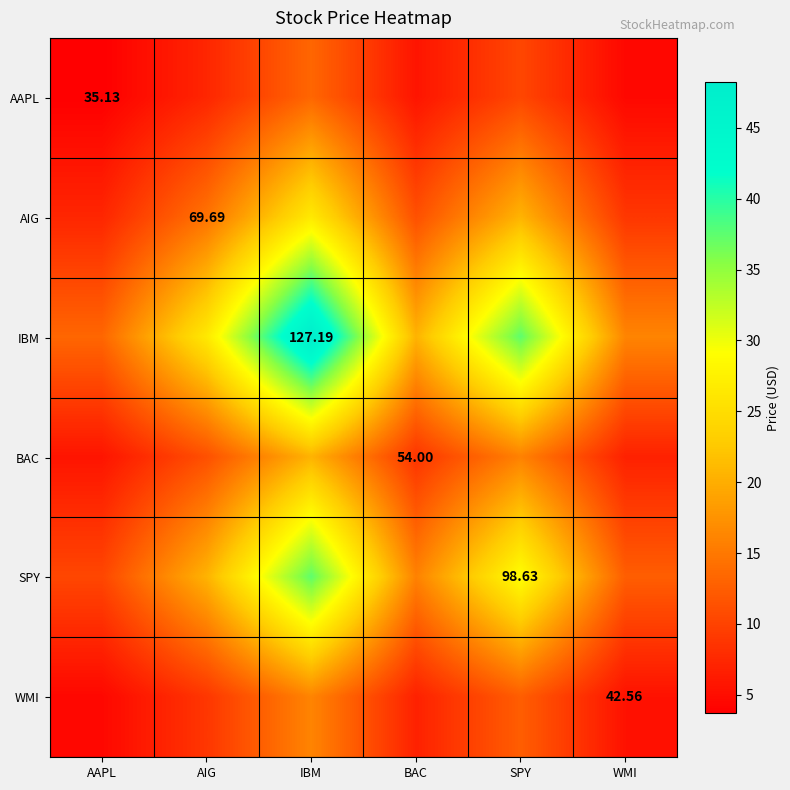

At which category does the chart reach its minimum across all series?

AAPL